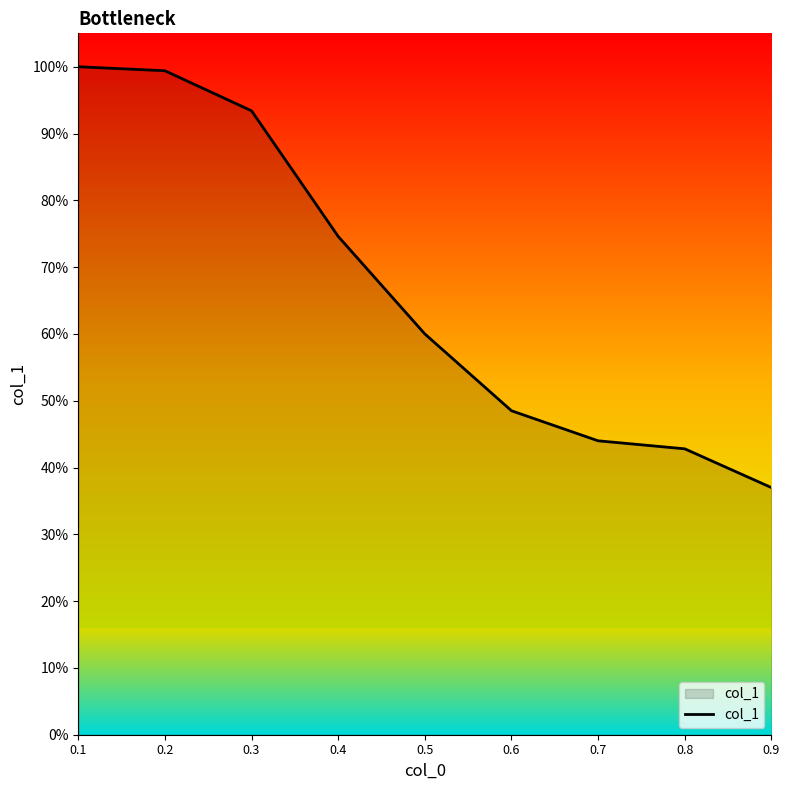

Reading left to right, transcribe all the data shown in this chart.

0.1=1.0	0.2=1.0	0.3=0.9	0.4=0.7	0.5=0.6	0.6=0.5	0.7=0.4	0.8=0.4	0.9=0.4